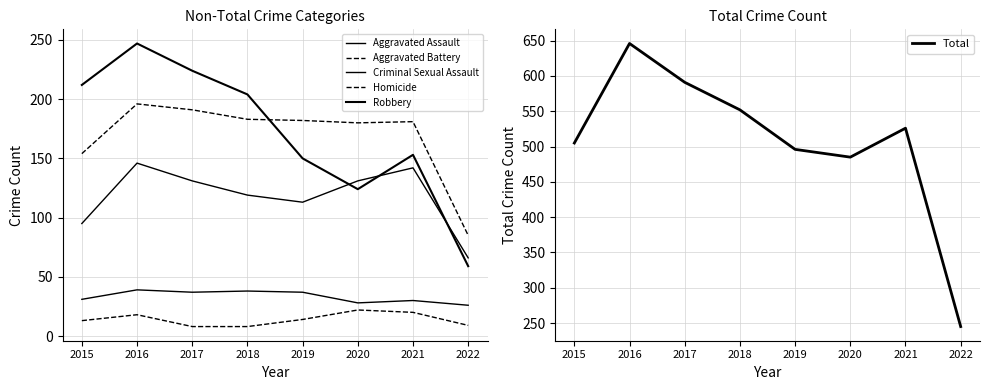

Does the chart have visible grid lines?

Yes